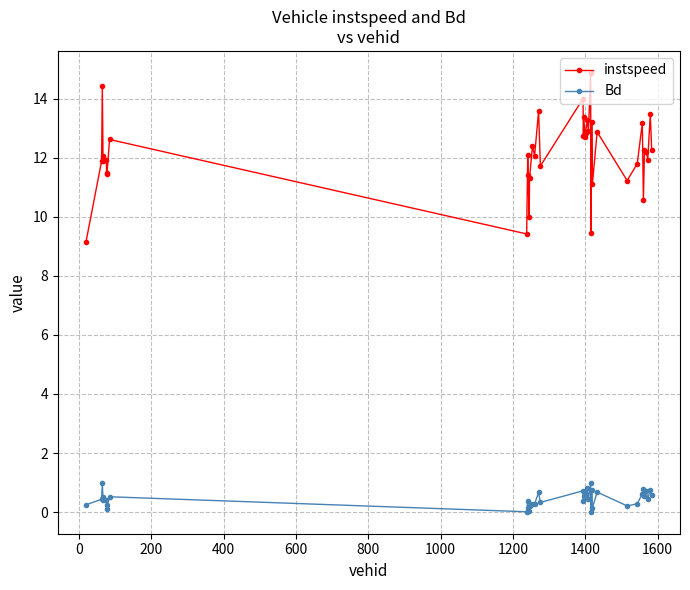

What is the difference between the second highest and minimum values in the Bd series?

1.0